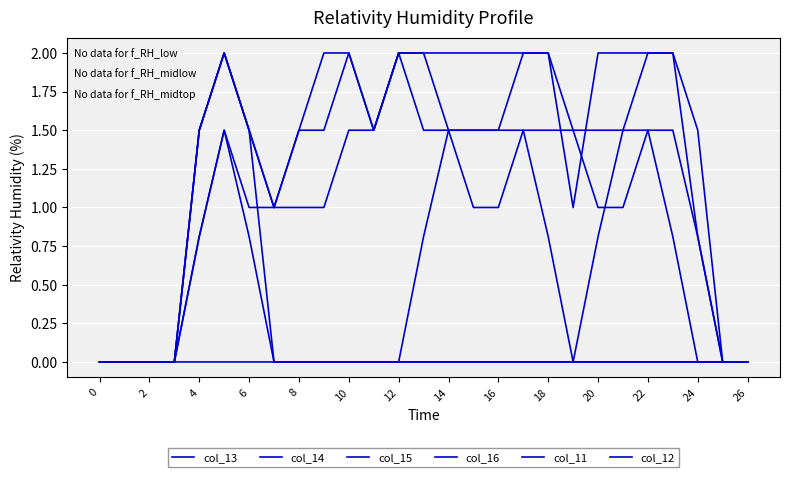

How many lines are shown in the chart?

6